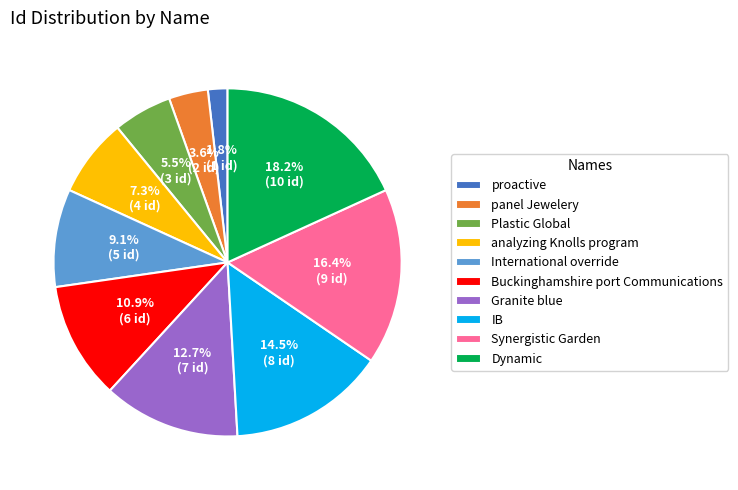

Rank the categories by value from lowest to highest.

proactive, panel Jewelery, Plastic Global, analyzing Knolls program, International override, Buckinghamshire port Communications, Granite blue, IB, Synergistic Garden, Dynamic